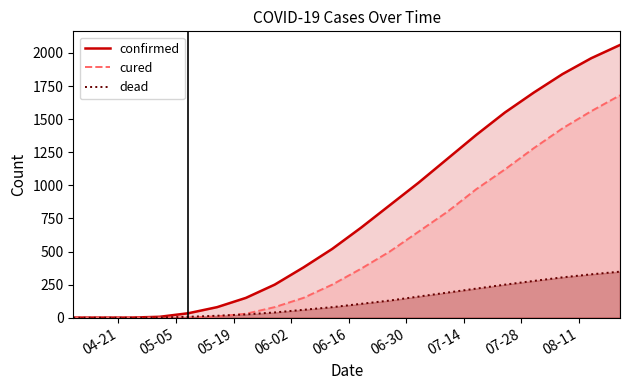

Rank the series by their average value, from lowest to highest.

dead, cured, confirmed